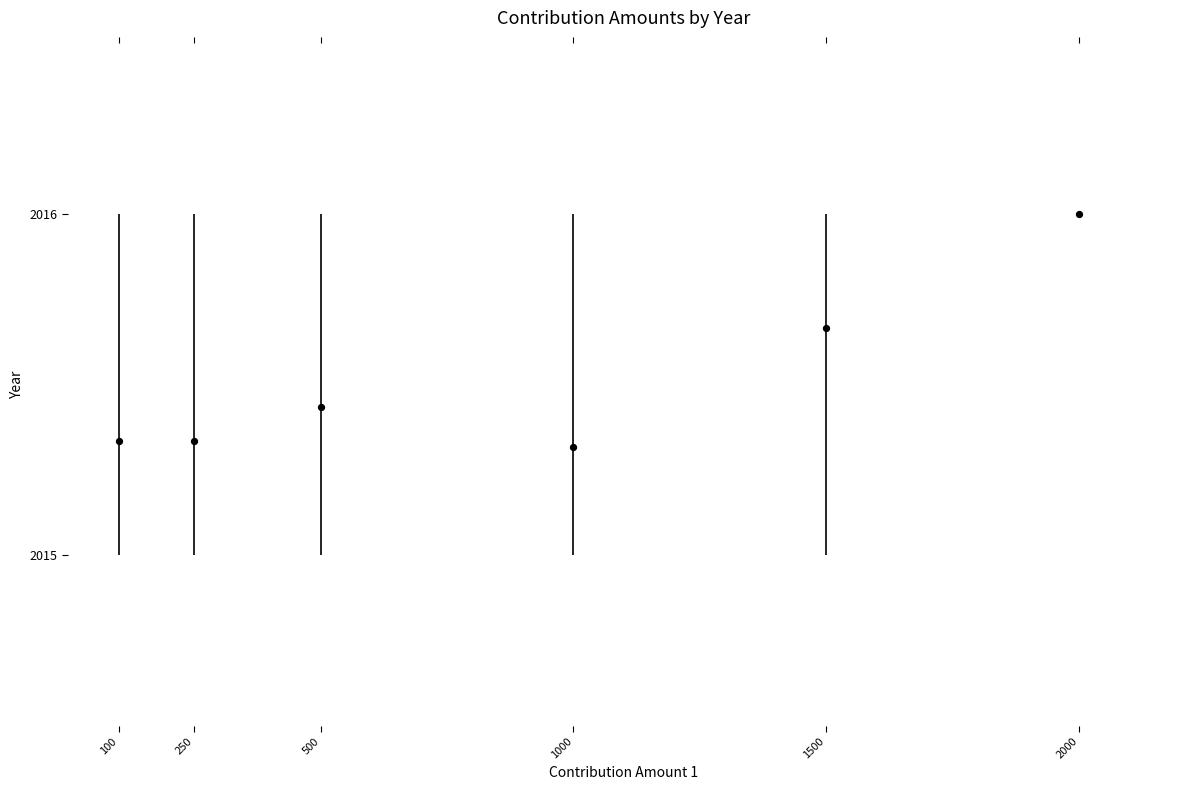

What is the average X value?

891.7